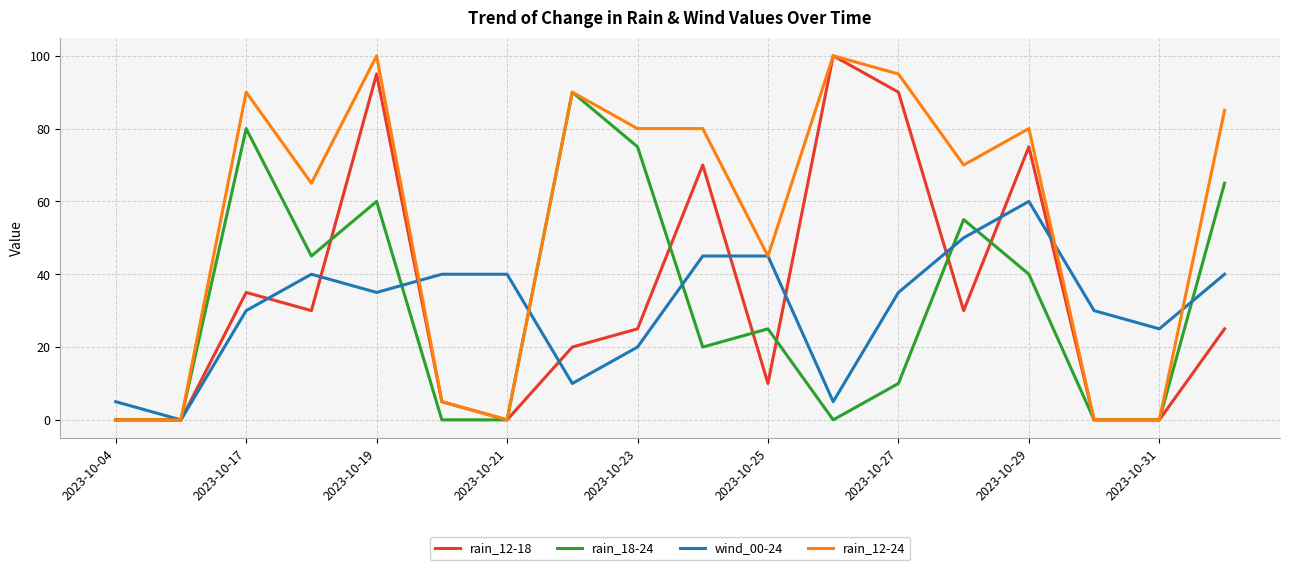

Reading left to right, transcribe all the data shown in this chart.

rain_12-18: 0	0	35	30	95	5	0	20	25	70	10	100	90	30	75	0	0	25
rain_18-24: 0	0	80	45	60	0	0	90	75	20	25	0	10	55	40	0	0	65
wind_00-24: 5	0	30	40	35	40	40	10	20	45	45	5	35	50	60	30	25	40
rain_12-24: 0	0	90	65	100	5	0	90	80	80	45	100	95	70	80	0	0	85